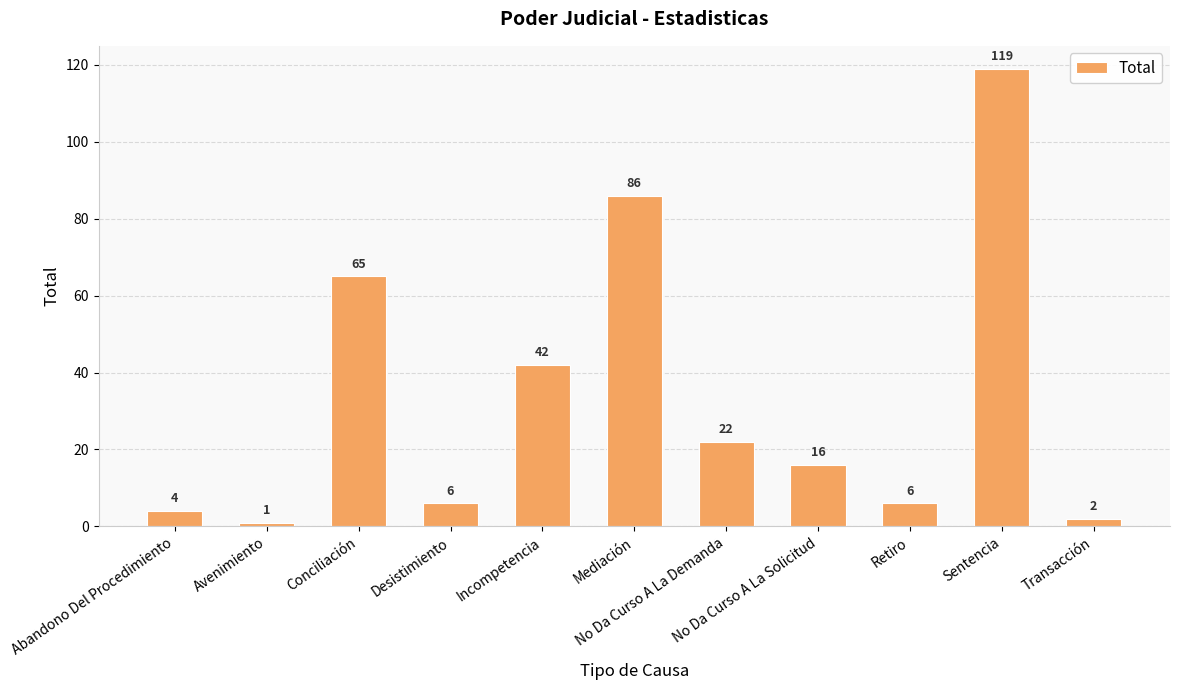

Approximately how many times larger is the value at Mediación compared to Incompetencia?

2.0